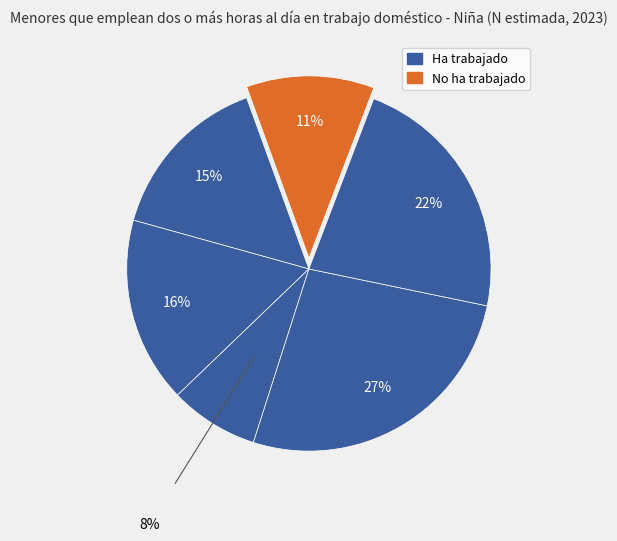

How many slices are in this pie chart?

6